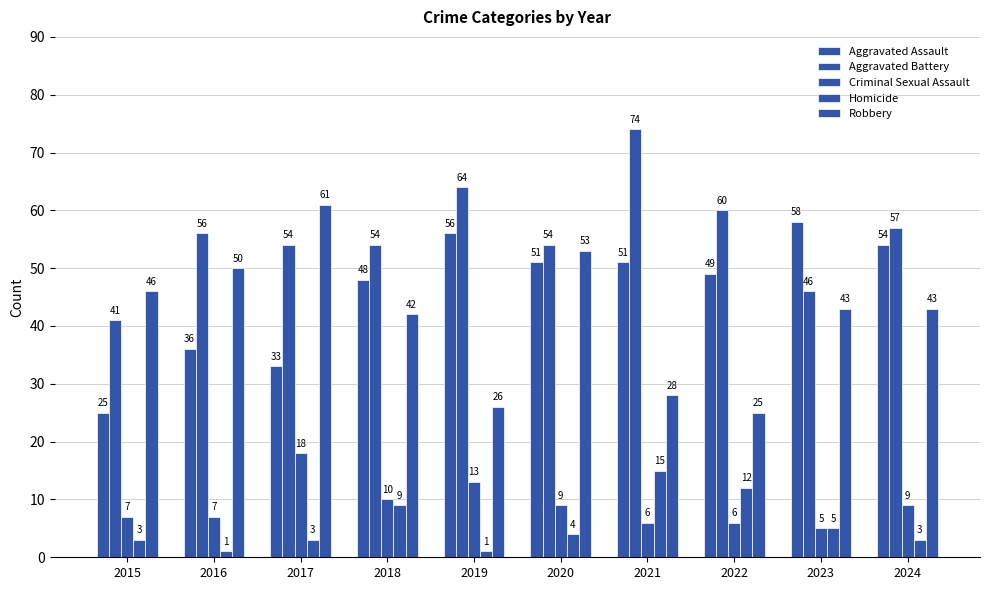

Is the value of Aggravated Assault at 2017 greater than the value of Aggravated Battery at 2017?

No